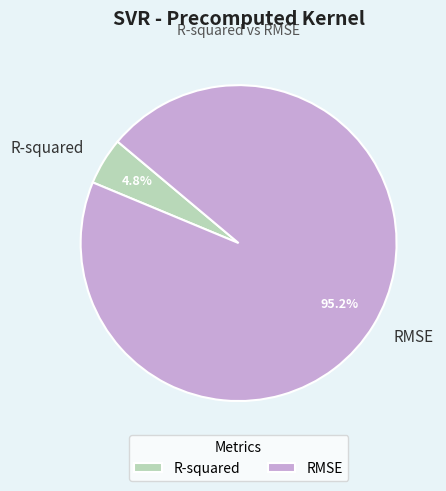

Which slice represents more than half of the pie?

RMSE